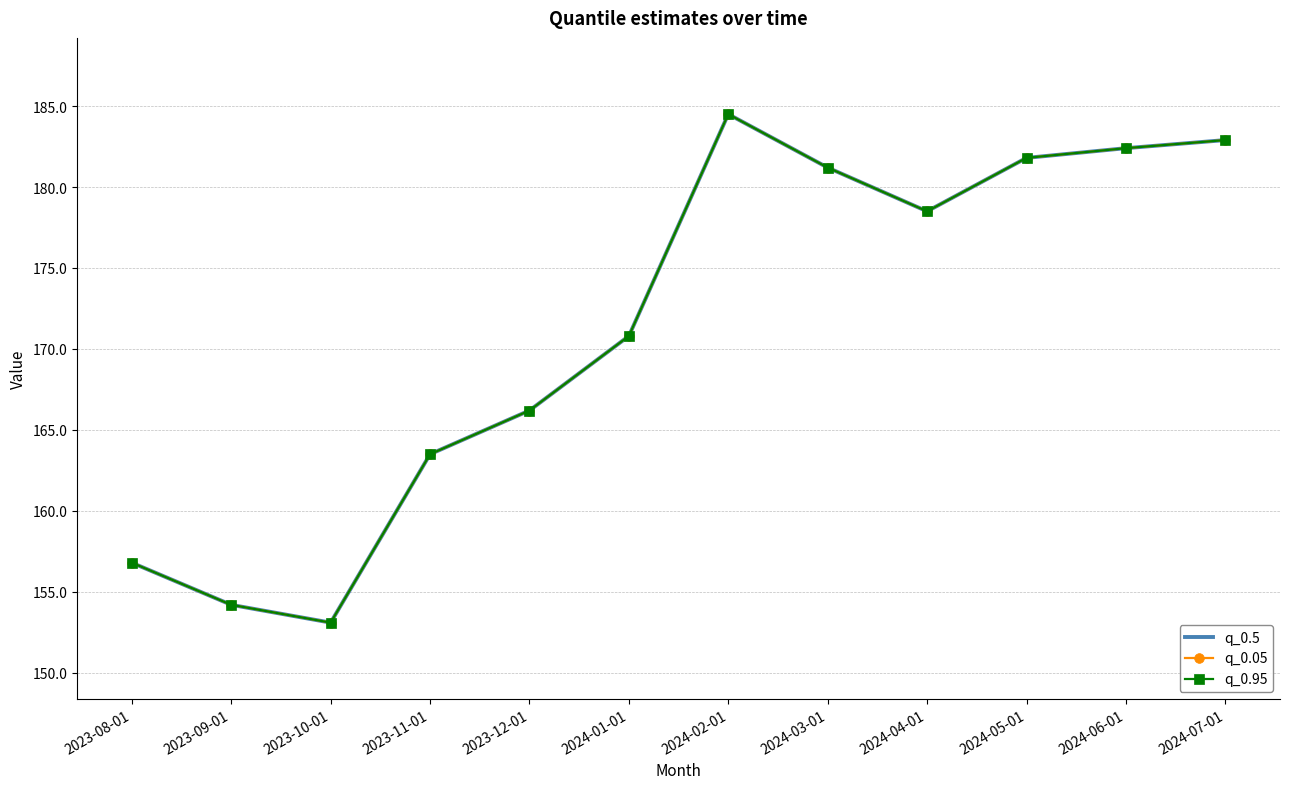

List the series in order of their peak value, highest first.

q_0.5, q_0.05, q_0.95